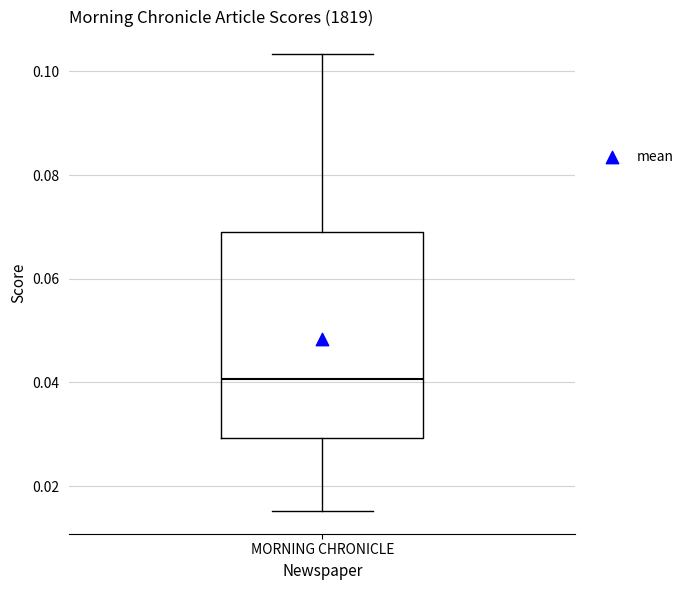

Transcribe this box plot: give where the median line is, the range the box spans, and where the two whiskers end, as read against the y-axis. The values are not printed on the chart, so give them approximately, as read against the axis.

median 0.040, box 0.030 to 0.070, whiskers 0.016 to 0.104